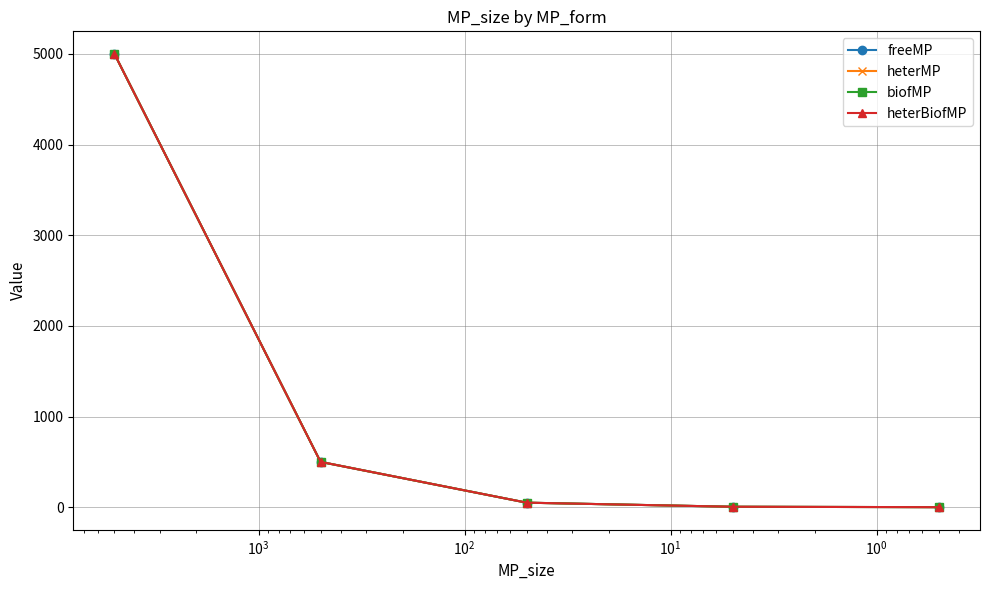

What is the smallest value displayed?

0.5